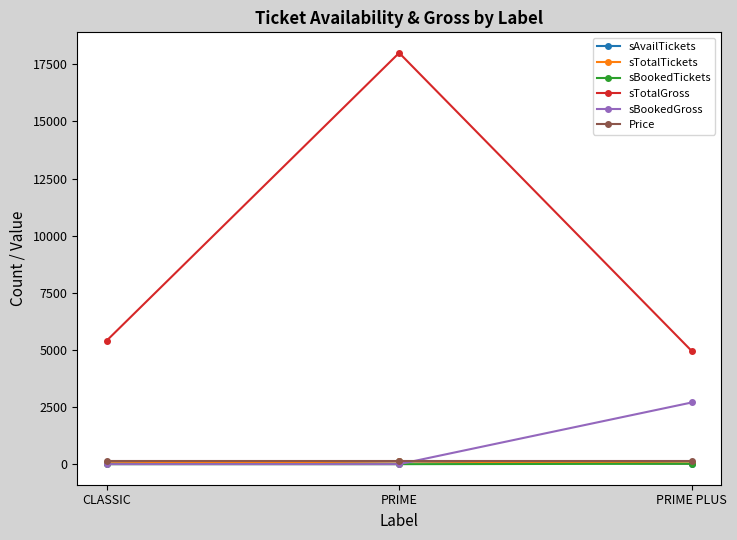

Count the sBookedTickets values in the range 0 to 18.

3